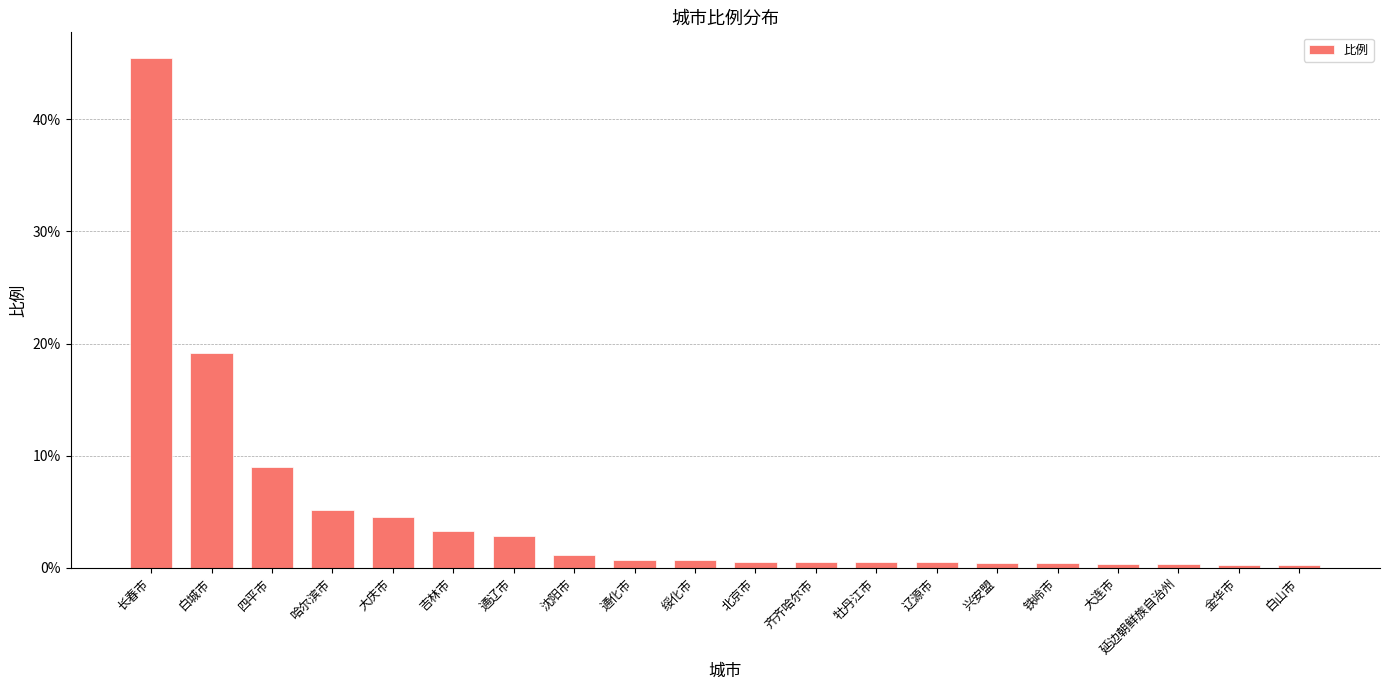

What is the sum of the values at 牡丹江市 and 铁岭市?

0.9